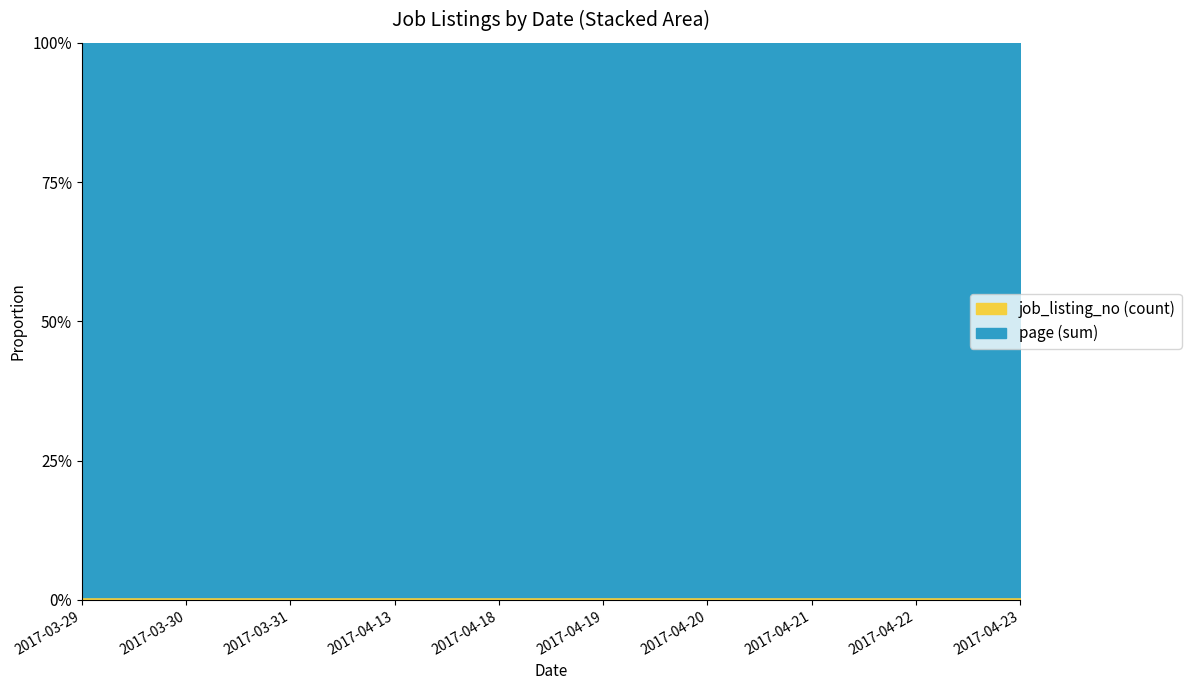

What is the average value of the job_listing_no series?

10160